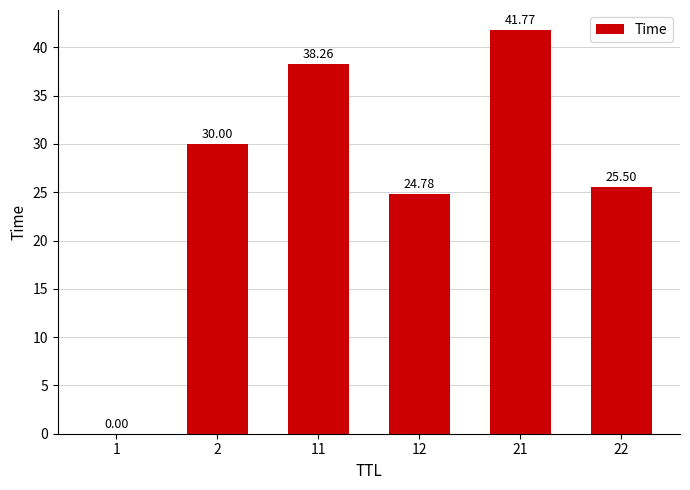

True or false: the data shows 38.3 at 11.

True